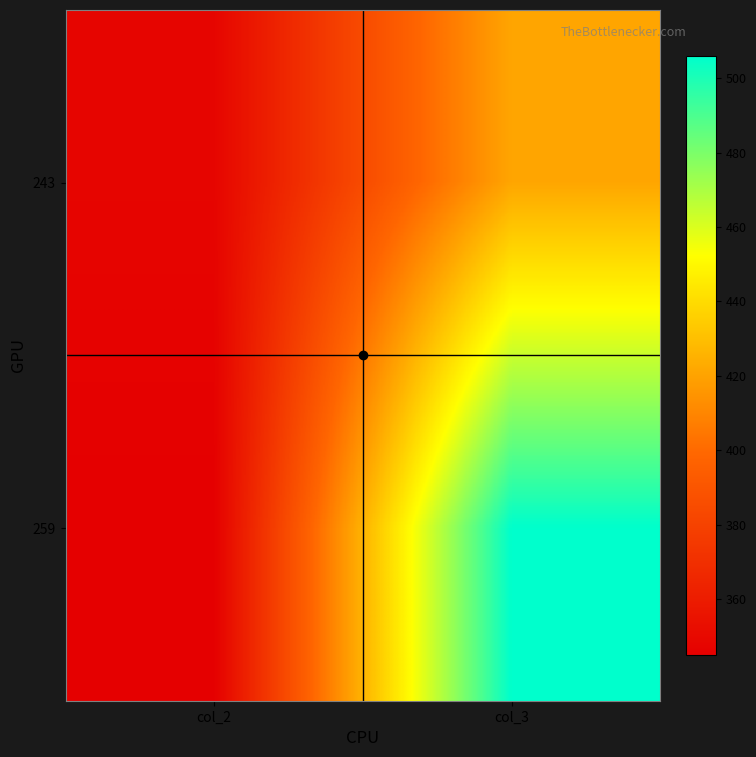

Which has a higher value, col_3 or col_2?

col_3